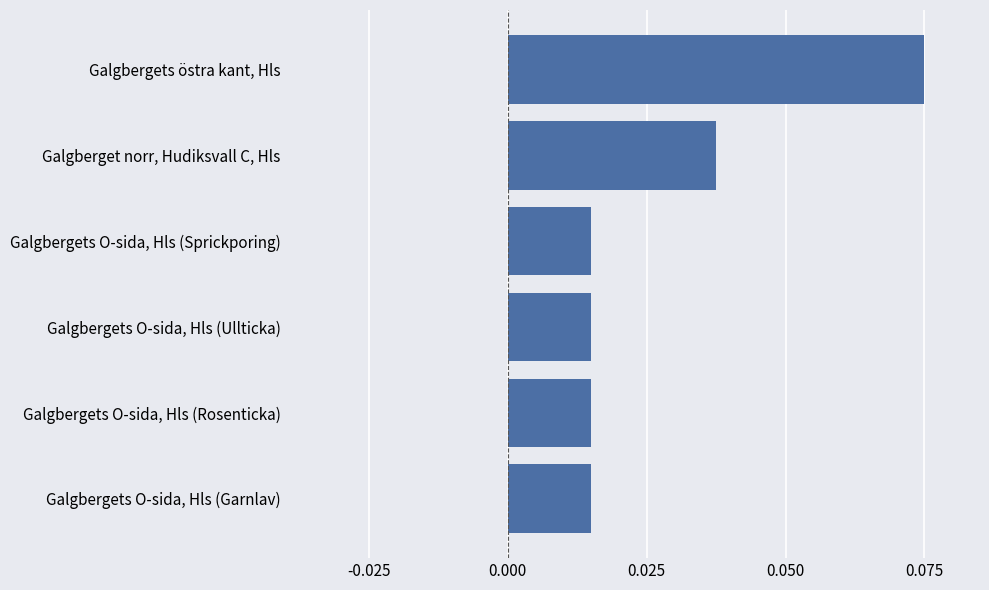

Count the values in the range 0 to 1.

6